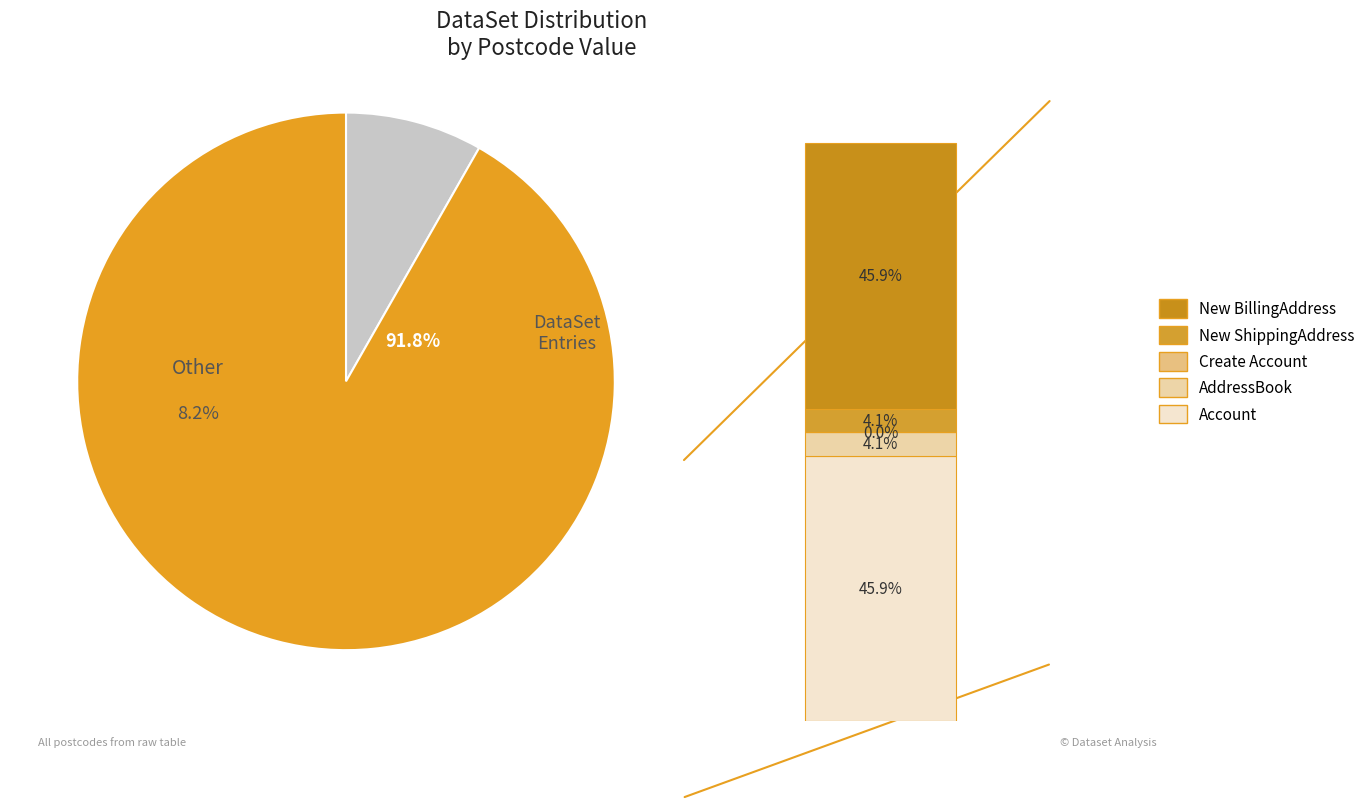

Rank the categories by value from highest to lowest.

Account, New BillingAddress, AddressBook, New ShippingAddress, Create Account